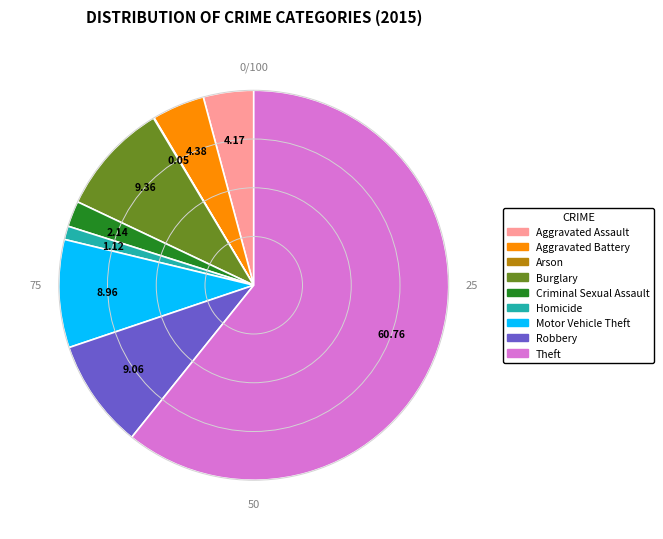

True or false: Burglary accounts for 15% of the total.

False